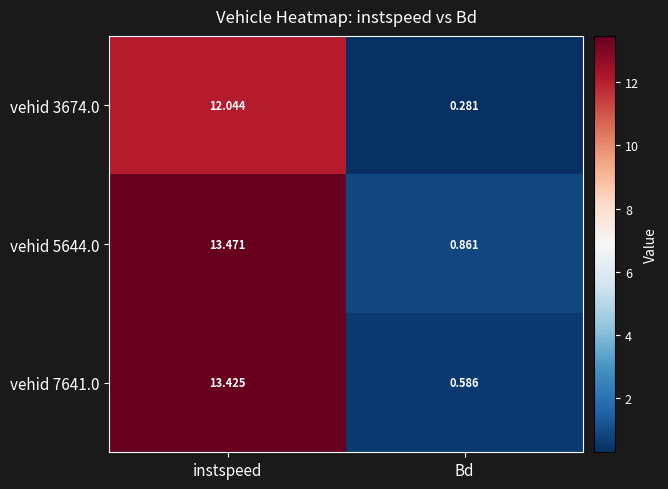

Which series has the largest range (max minus min)?

vehid 7641.0